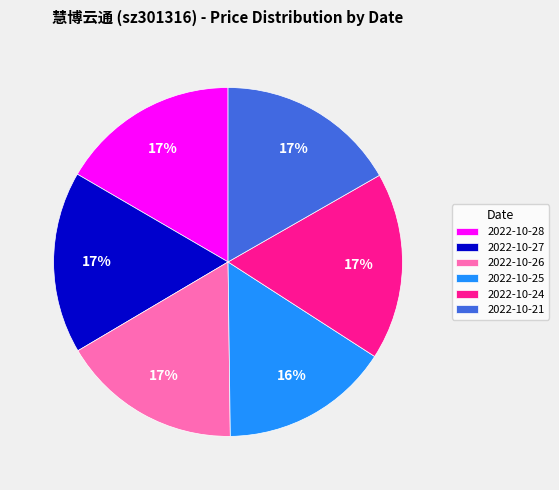

To the nearest percent, what is the difference between the 2022-10-26 and 2022-10-25 slice percentages?

1%